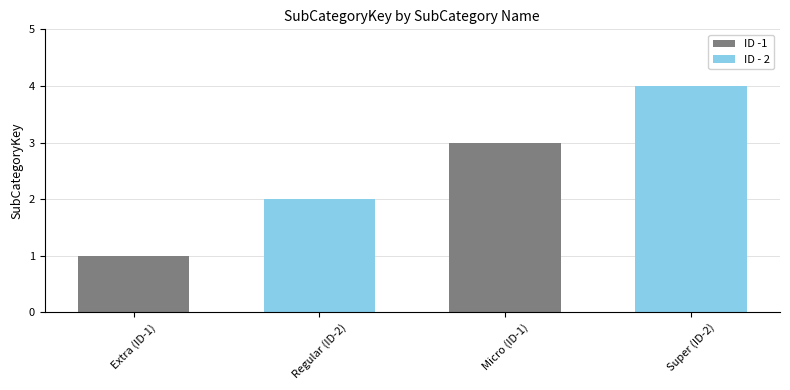

What is the label of the 3rd bar from the left?

Micro (ID-1)